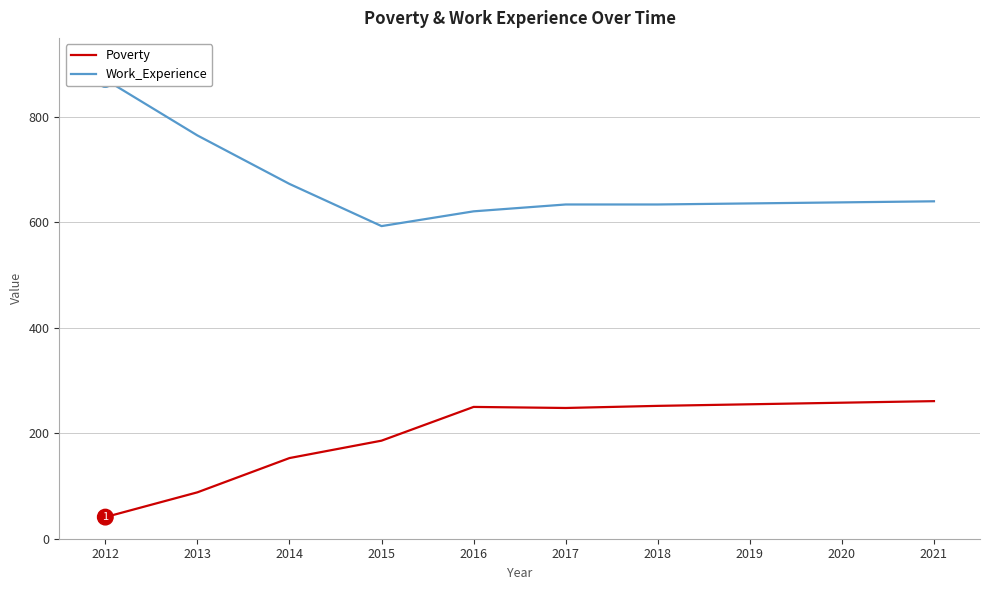

What is the value of the Poverty point at the 3rd from the left?

153